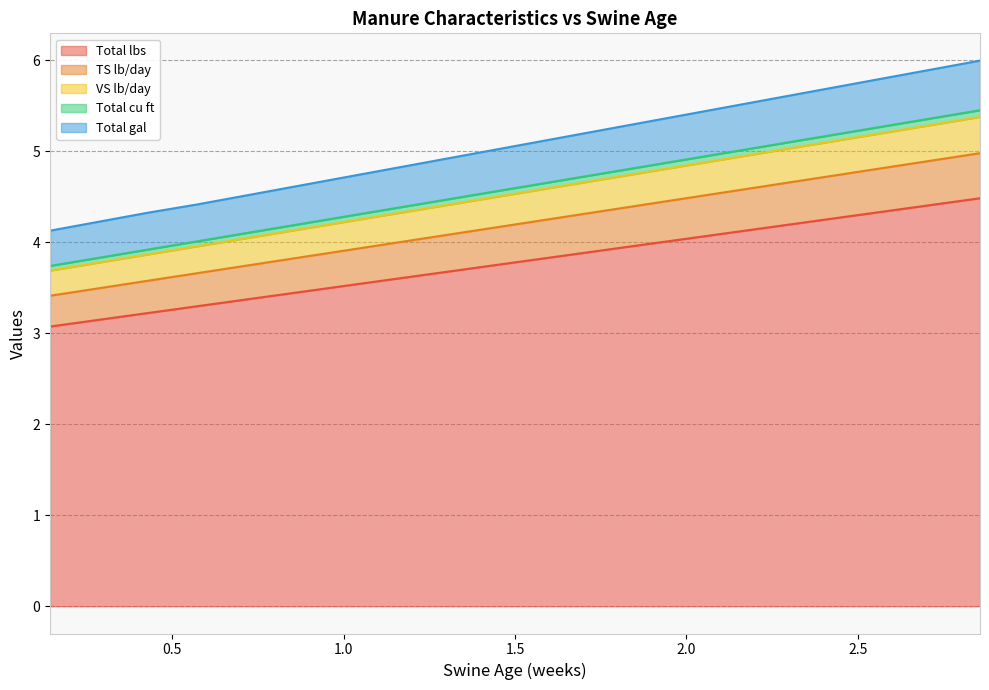

What is the highest value of the Total lbs series?

4.5